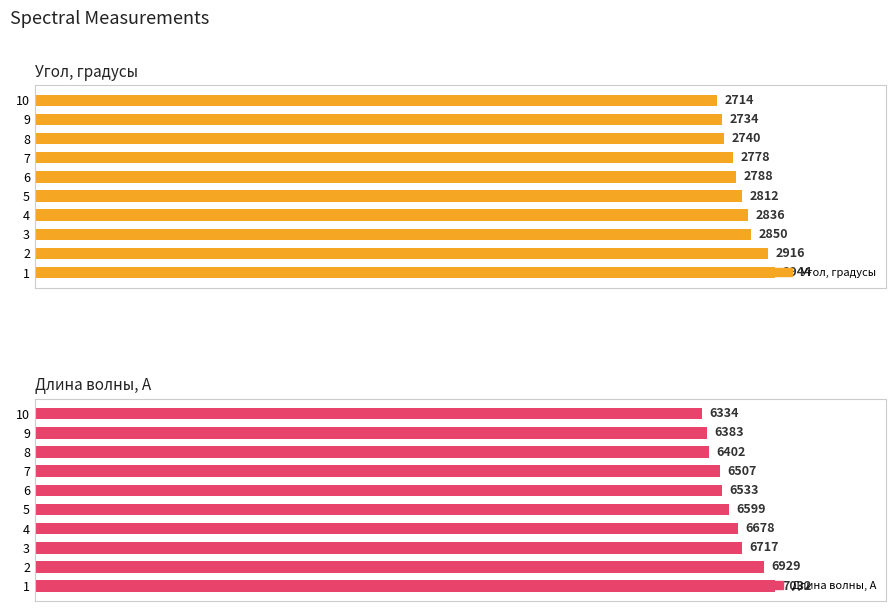

Count the number of data series in this chart.

2